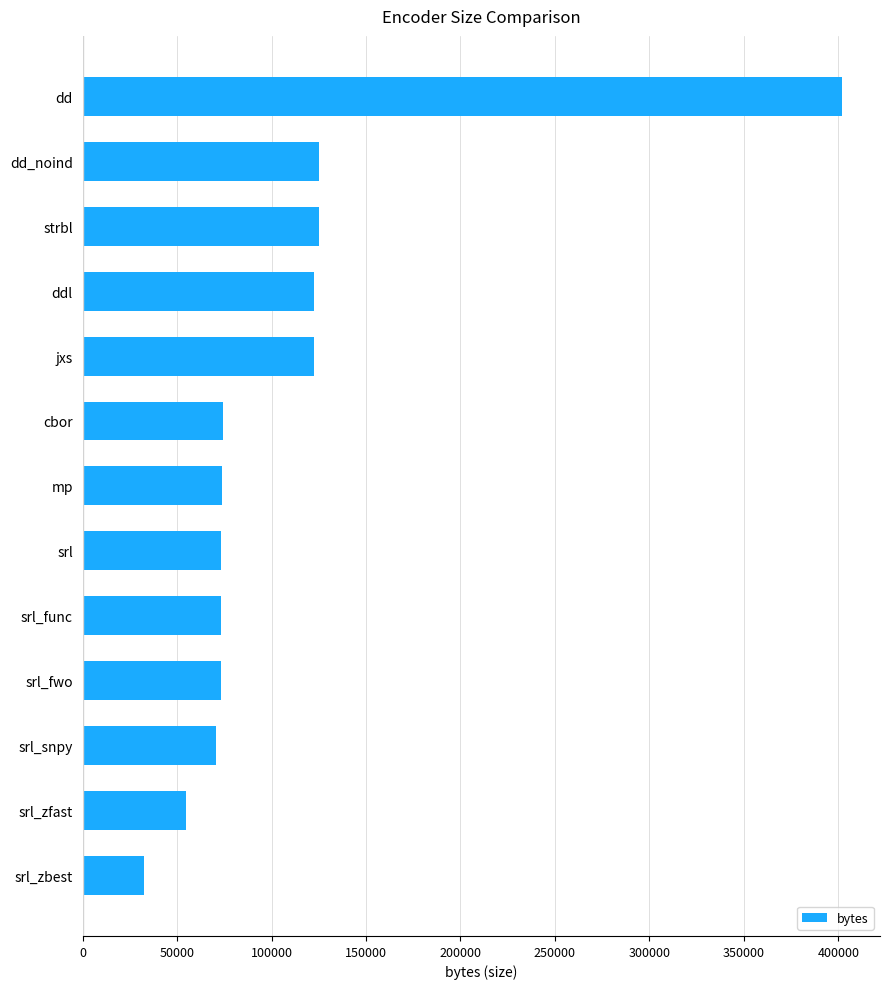

What value does the data have at jxs, to the nearest 50?

122550